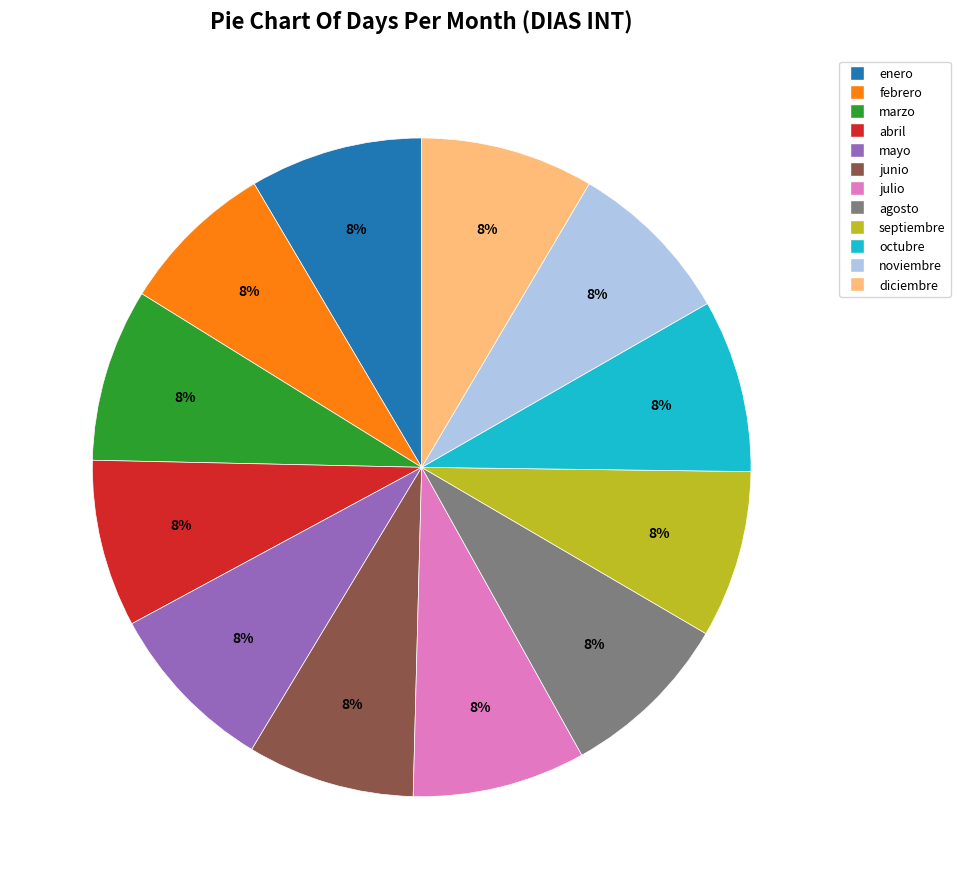

Combined, do mayo and enero account for over 50%?

No